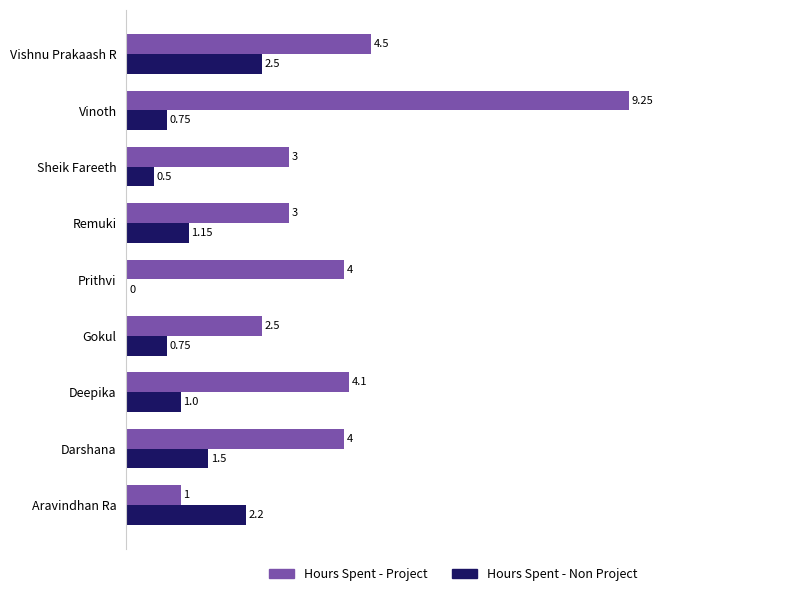

At which category is the sum across all series the highest?

Vinoth